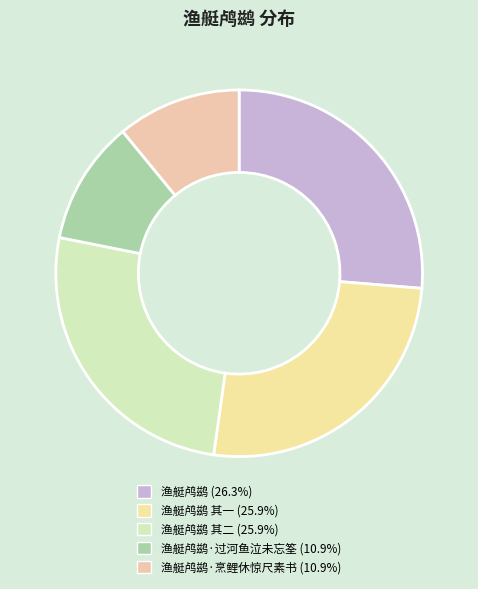

How many segments does this pie chart have?

5